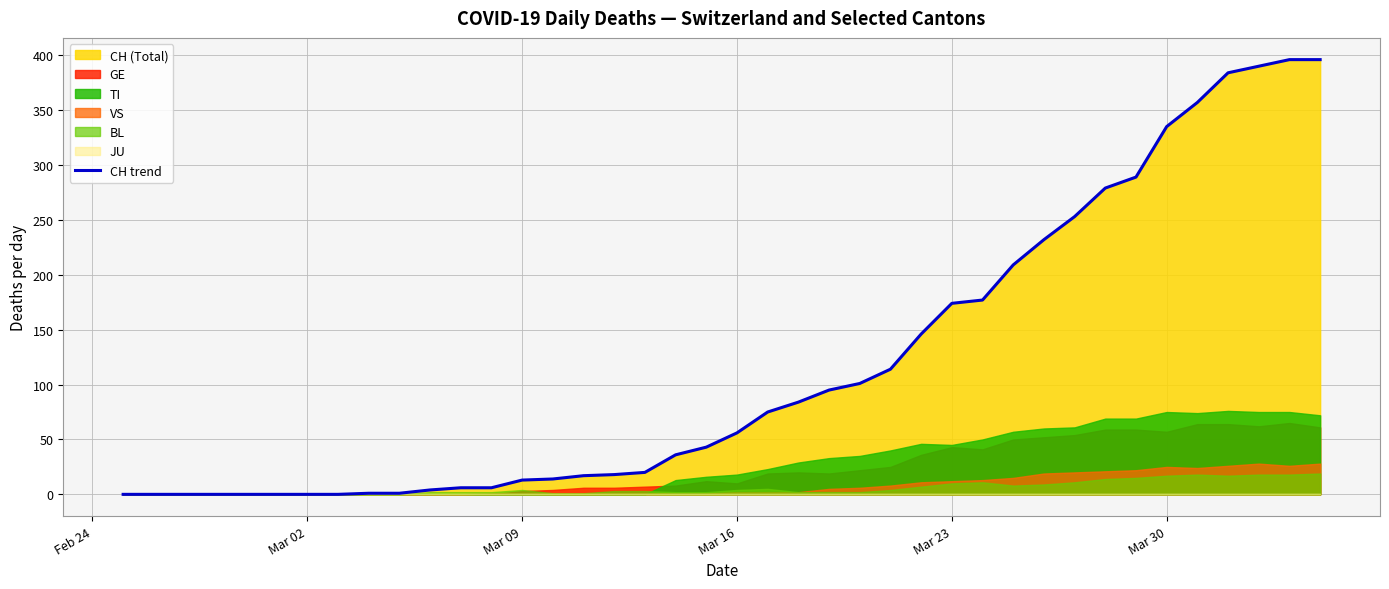

What is the maximum value for CH trend?

396